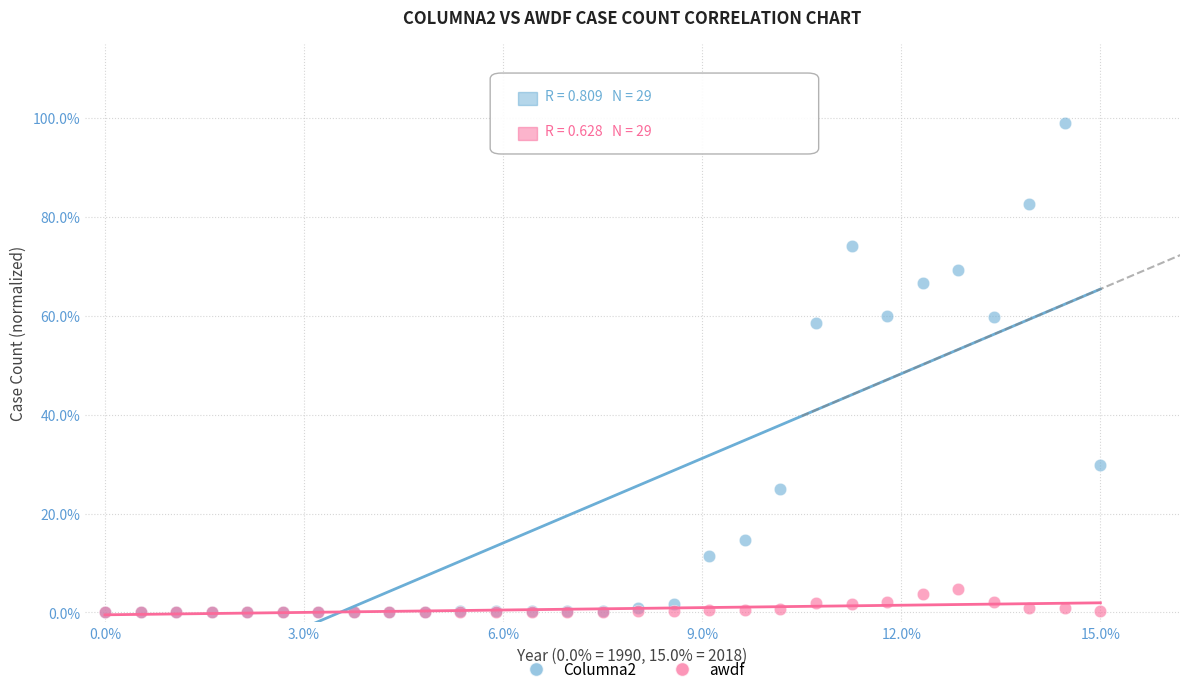

Which series has the largest Y range (max minus min)?

Columna2